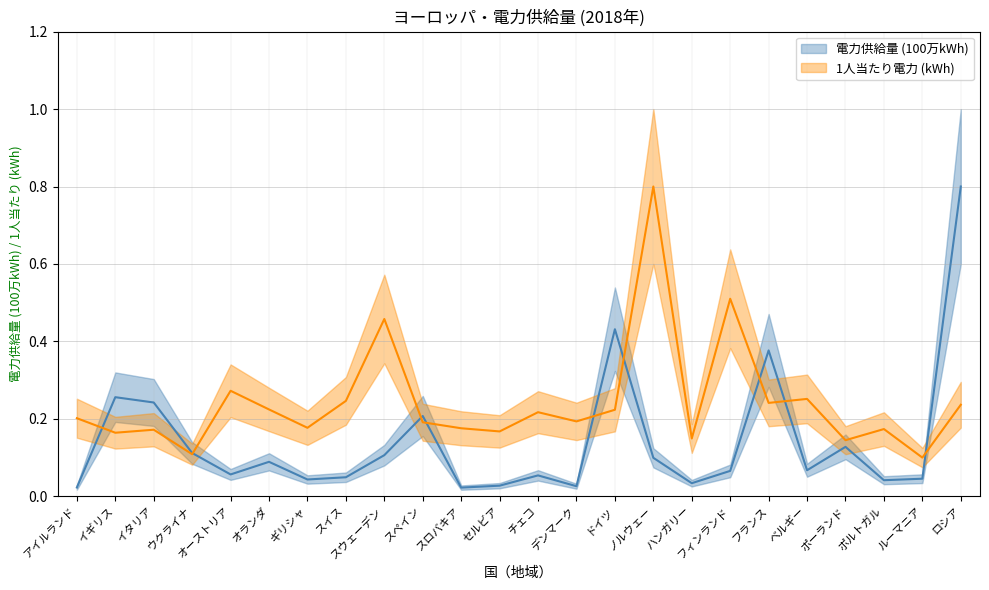

Rank the categories by 1人当たり電力 (kWh) value from highest to lowest.

ノルウェー, フィンランド, スウェーデン, オーストリア, ベルギー, スイス, フランス, ロシア, オランダ, ドイツ, チェコ, アイルランド, デンマーク, スペイン, ギリシャ, スロバキア, ポルトガル, イタリア, セルビア, イギリス, ハンガリー, ポーランド, ウクライナ, ルーマニア